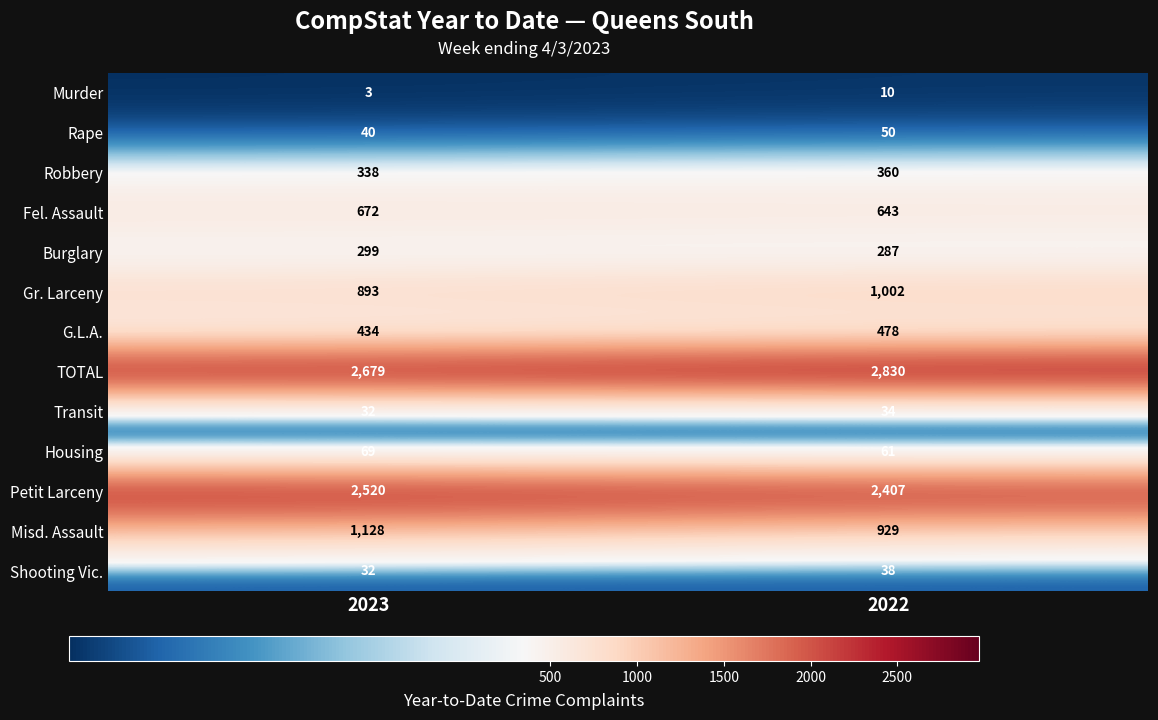

Reading left to right, list all the values displayed in this chart.

Murder: 3	10
Rape: 40	50
Robbery: 338	360
Fel. Assault: 672	643
Burglary: 299	287
Gr. Larceny: 893	1002
G.L.A.: 434	478
TOTAL: 2679	2830
Transit: 32	34
Housing: 69	61
Petit Larceny: 2520	2407
Misd. Assault: 1128	929
Shooting Vic.: 32	38